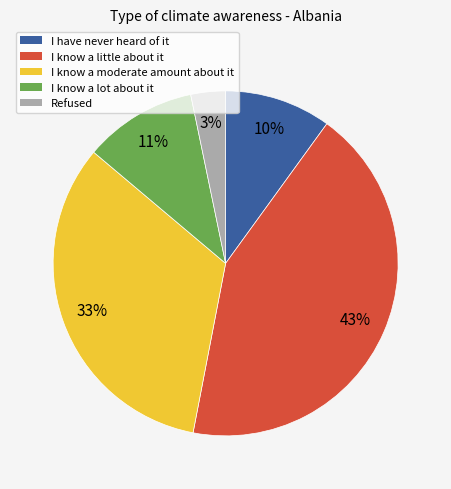

Is it true that Refused is 3% of the pie?

True